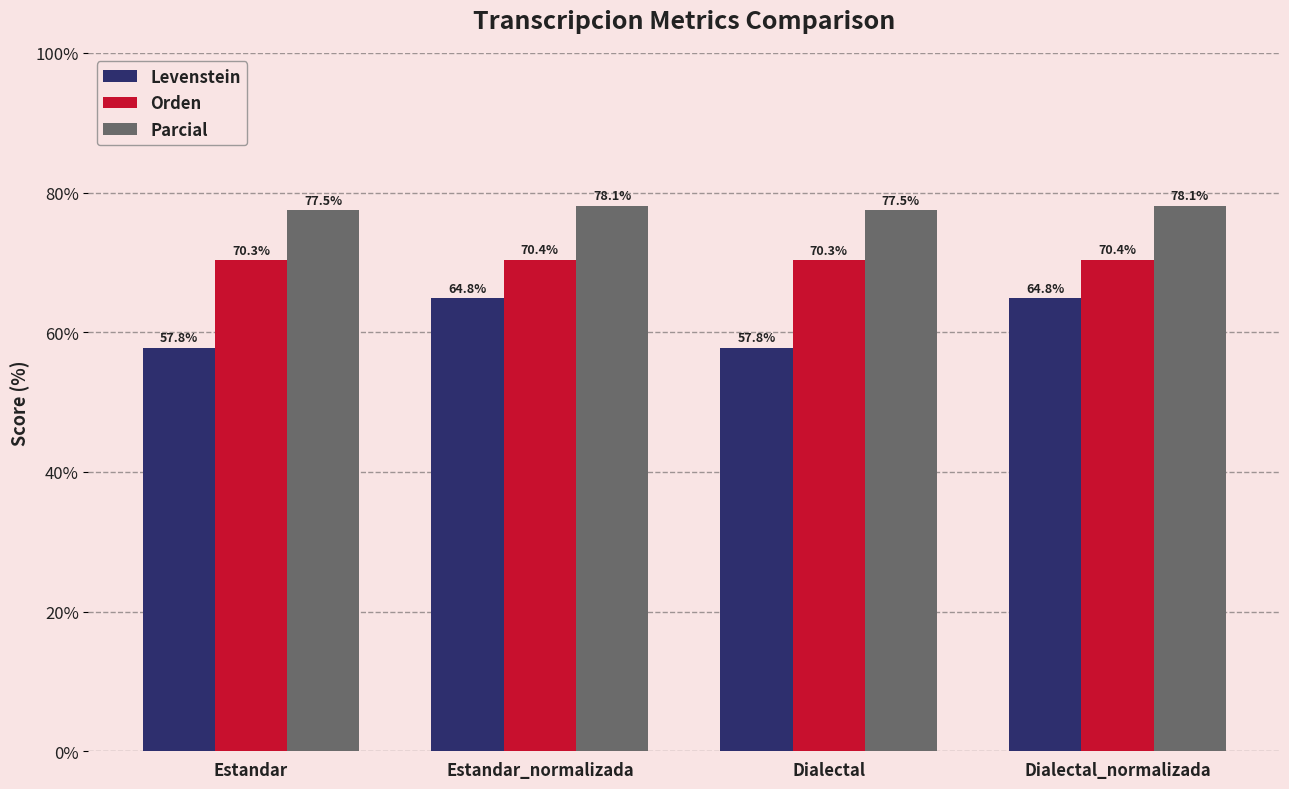

What are all the series names shown in the legend?

Levenstein, Orden, Parcial